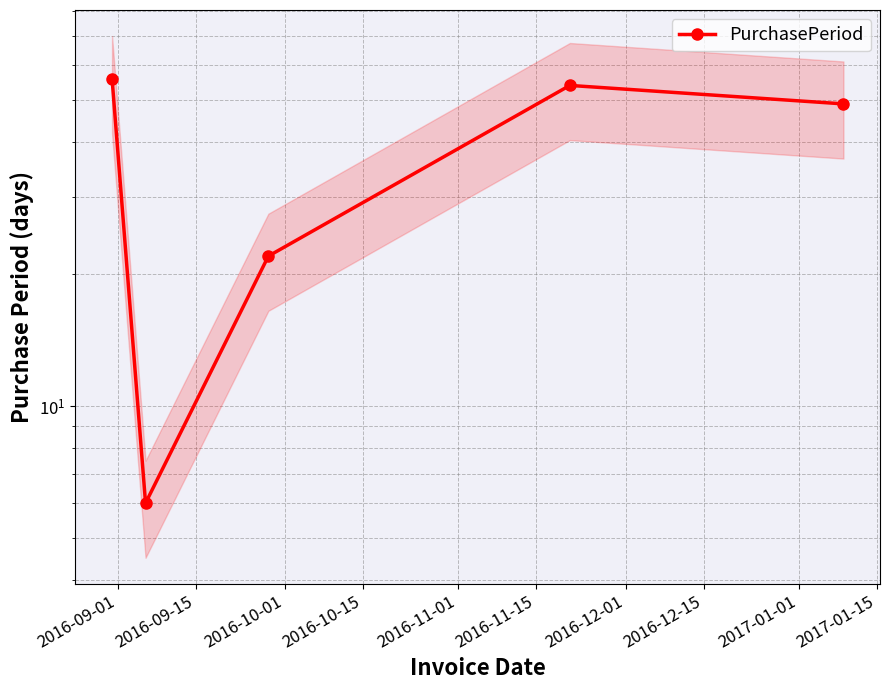

What is the minimum value shown in the chart?

6